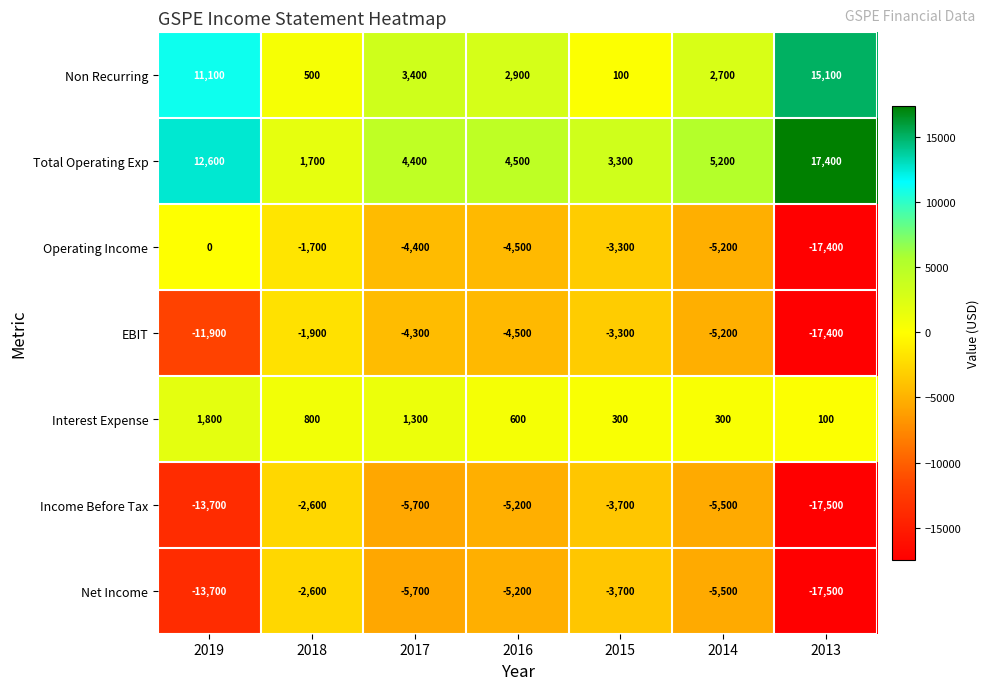

Count the number of data series in this chart.

7